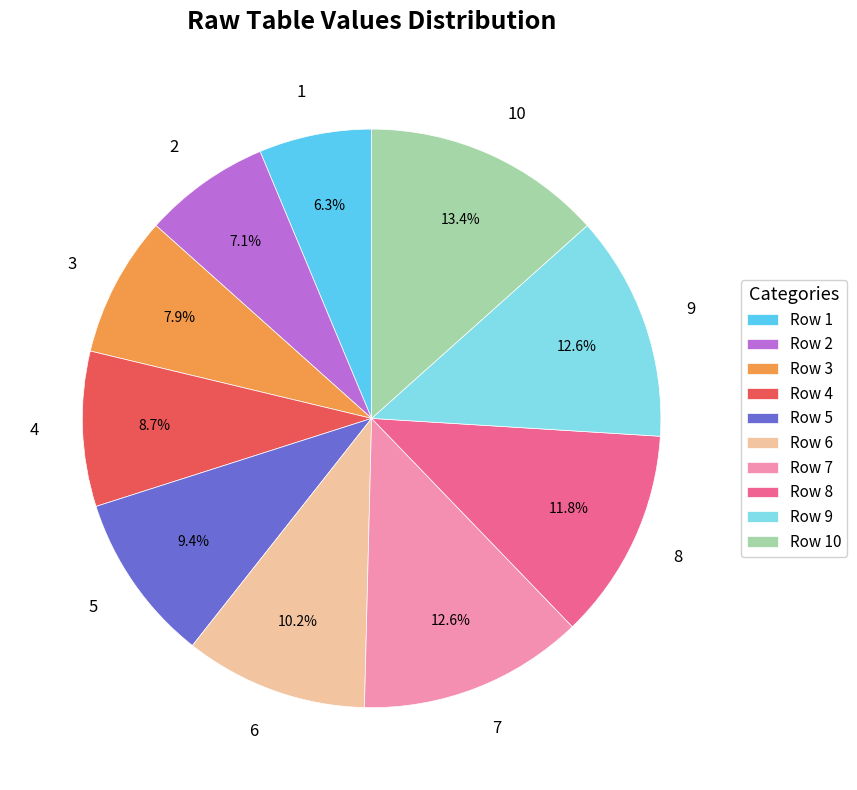

What percentage is NOT represented by 5?

90.6%